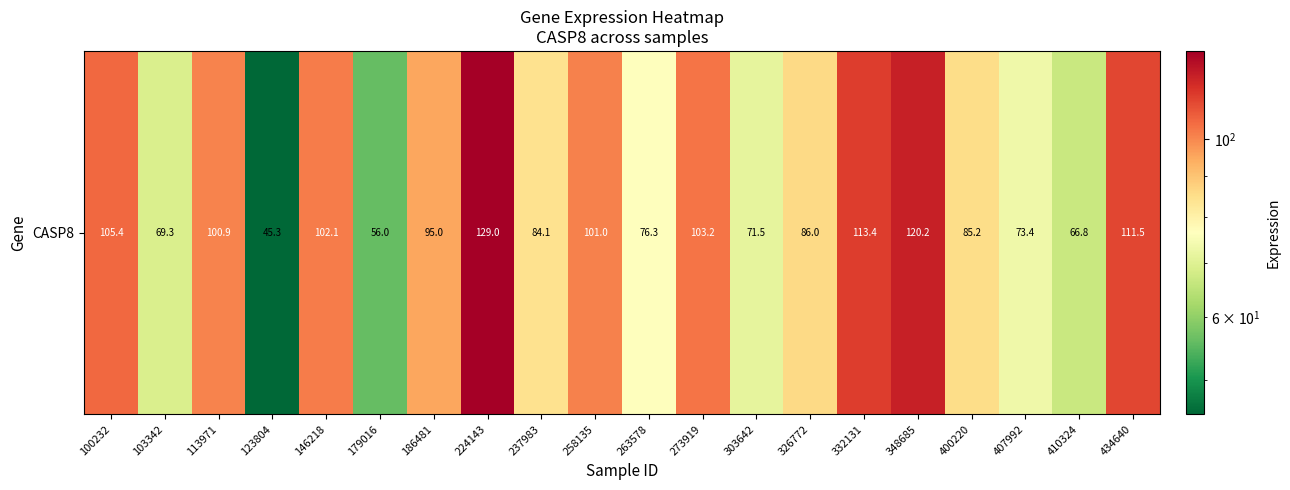

What is the change in value from 410324 to 434640?

+44.7